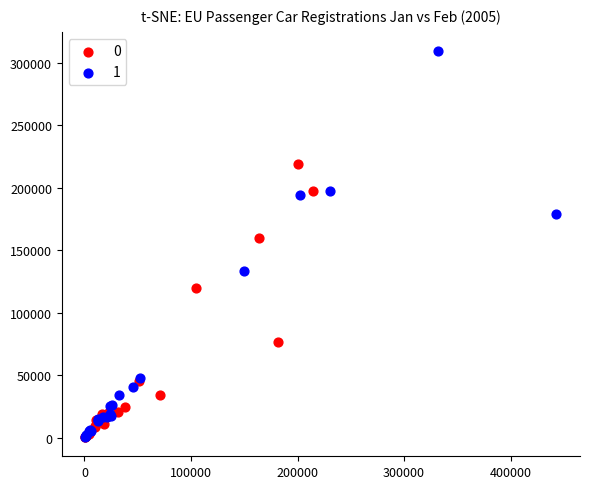

Which series reaches the maximum Y coordinate?

1